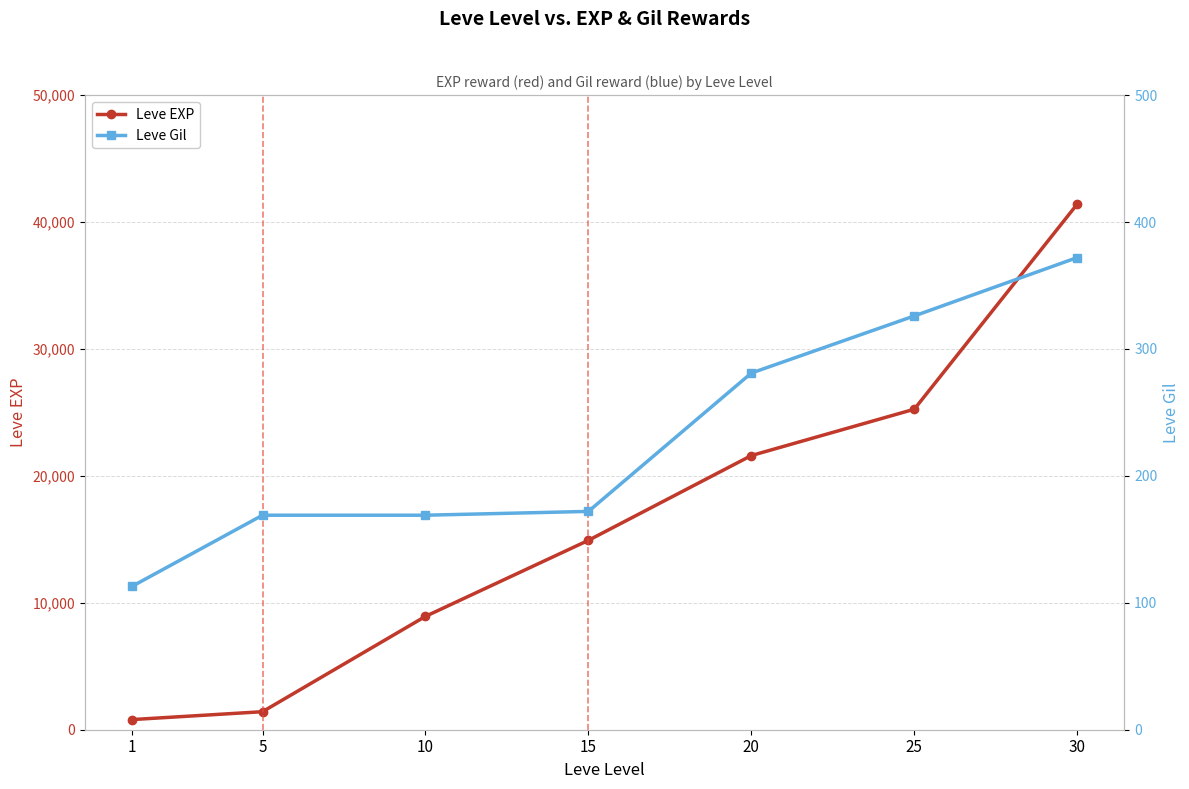

The Leve Gil series shows 169 at 5. True or false?

True